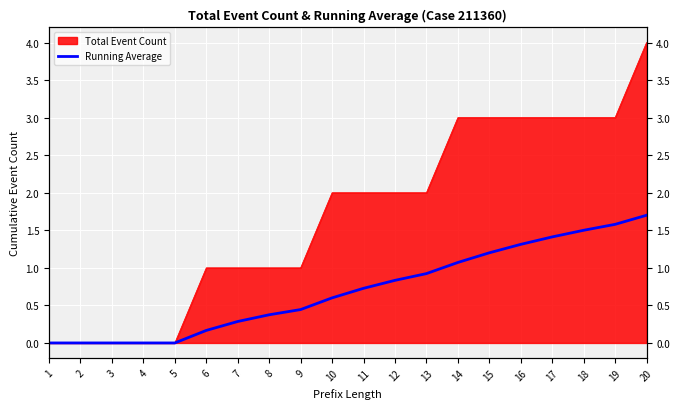

Rank the categories by value from lowest to highest.

1, 2, 3, 4, 5, 6, 7, 8, 9, 10, 11, 12, 13, 14, 15, 16, 17, 18, 19, 20